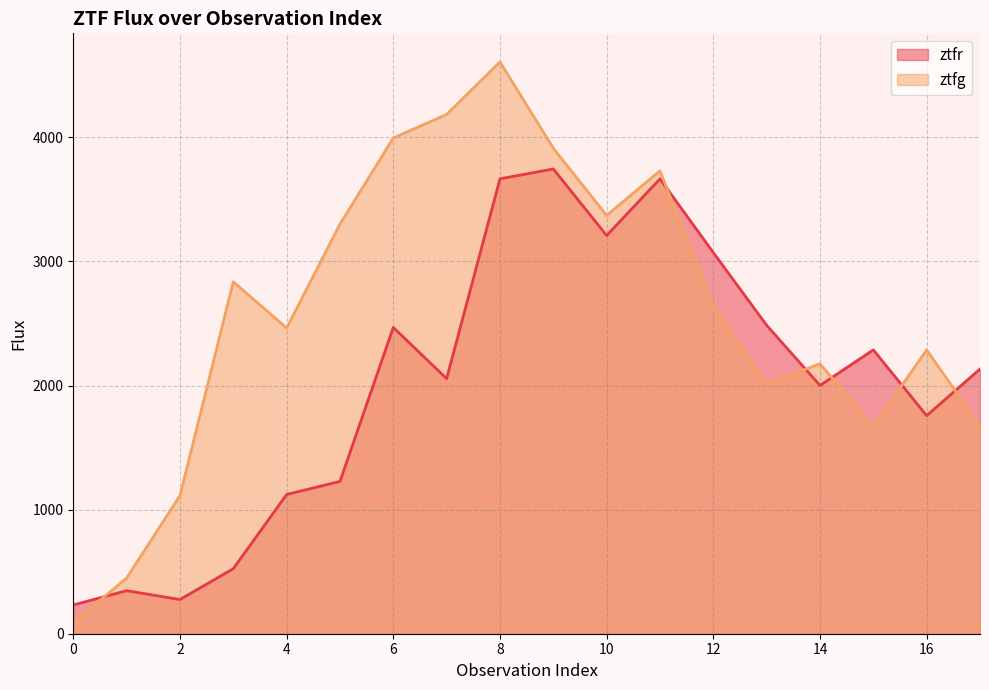

Rank the series by their average value, from highest to lowest.

ztfg, ztfr